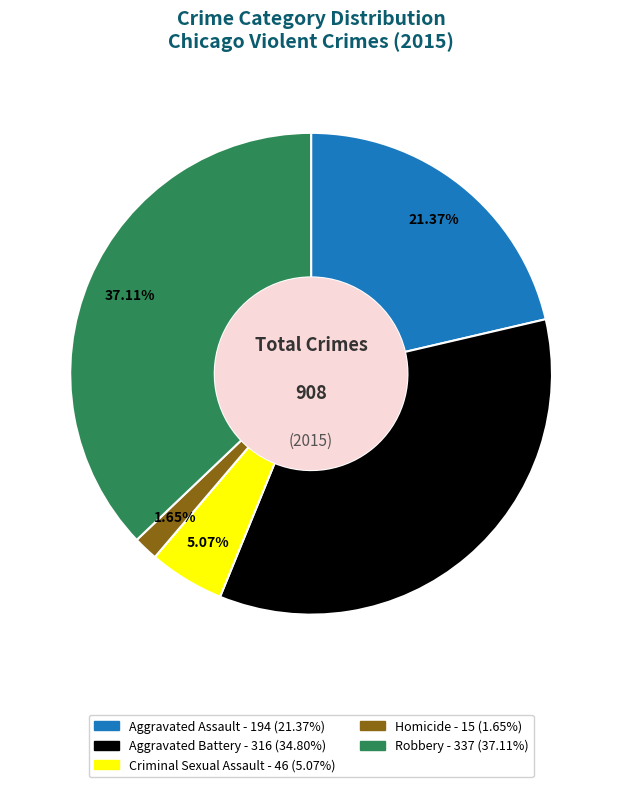

What is the ratio of the value at Aggravated Battery to the value at Aggravated Assault?

1.6